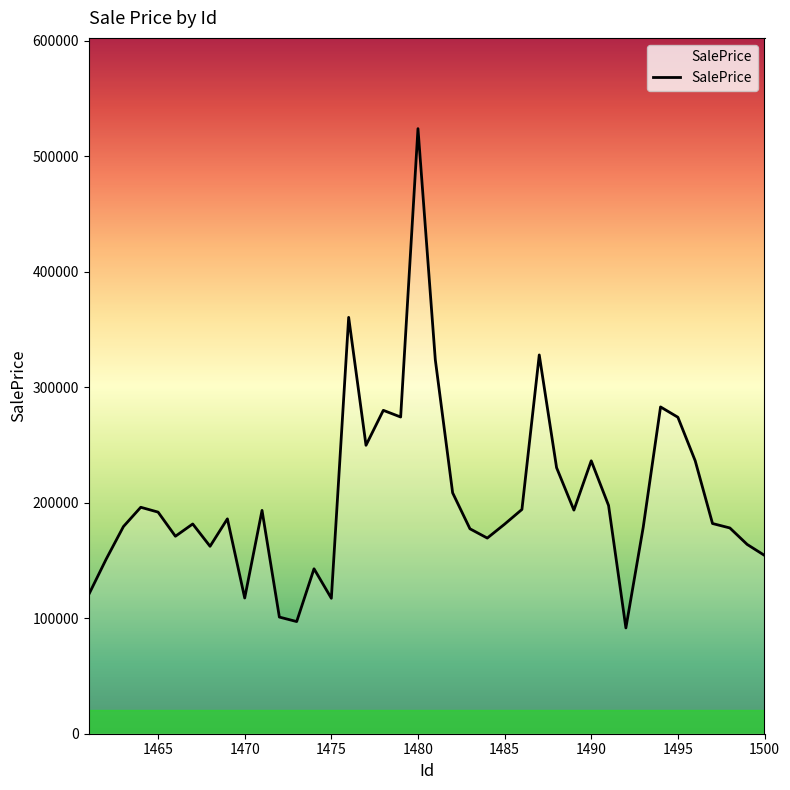

What is the difference between the maximum and minimum values?

432186.5